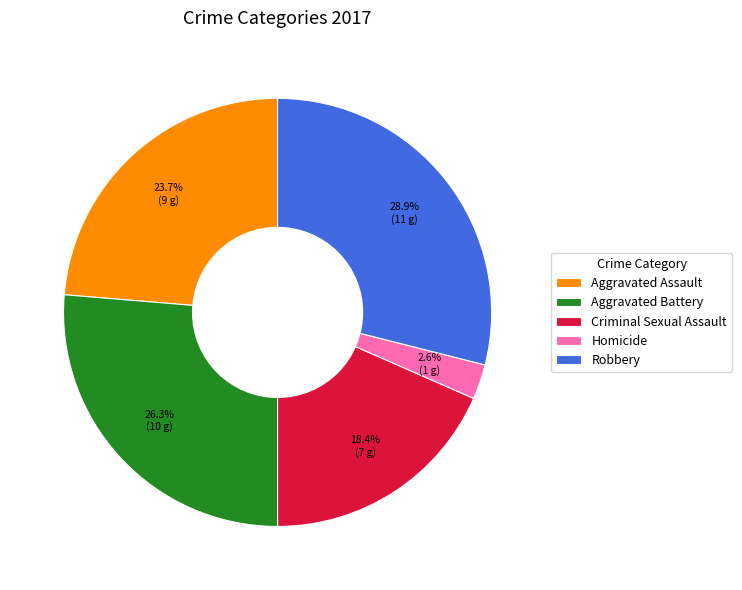

Count the number of slices in the pie.

5